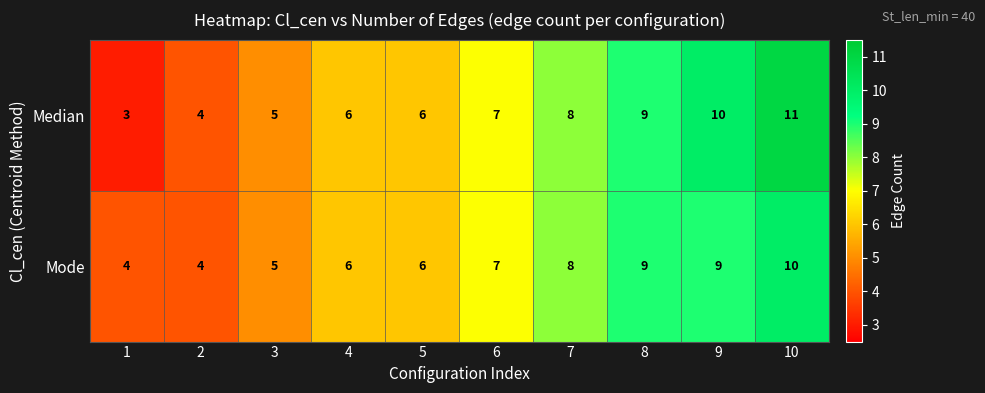

How many Median values are between 5 and 9?

6